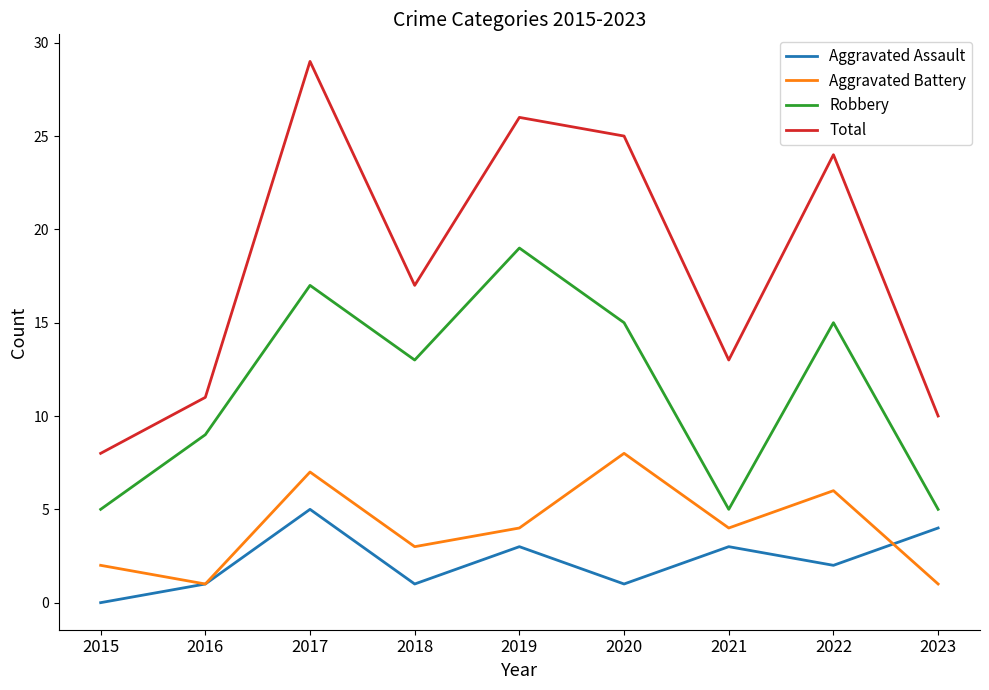

What is the difference between the maximum and second lowest values in the Total series?

19